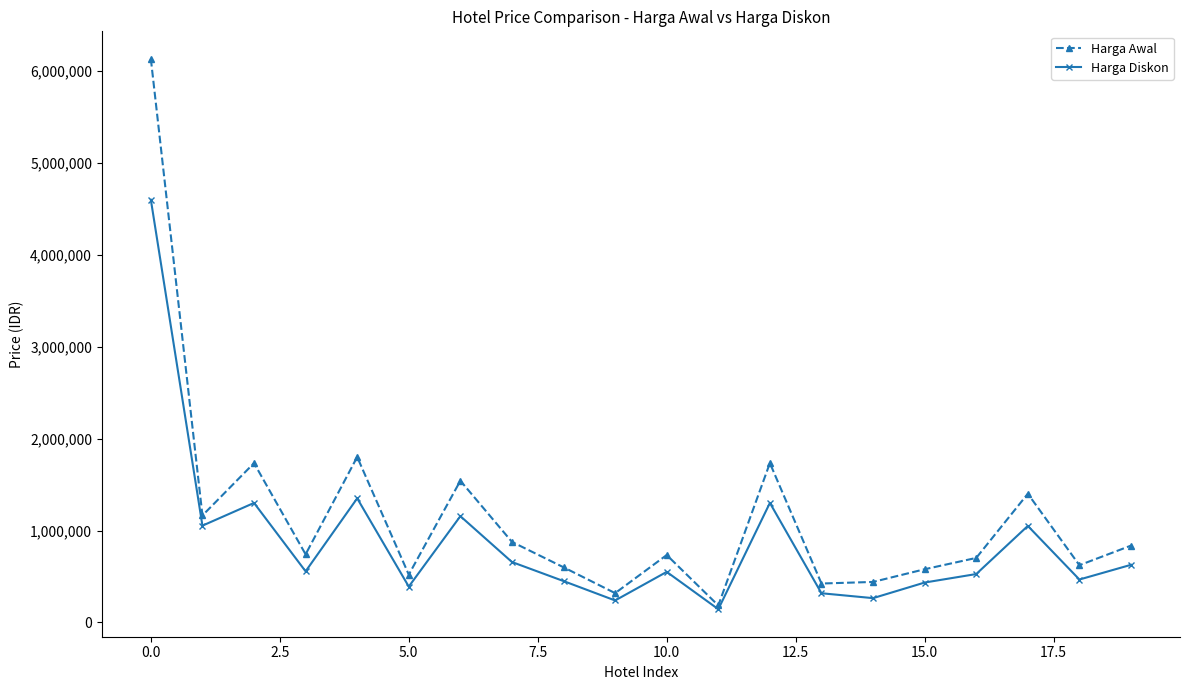

True or false: Harga Diskon has more than 1 interior local peaks.

True